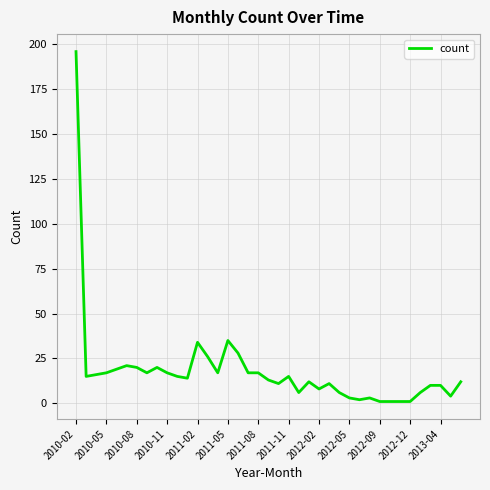

What is the greatest value displayed?

196